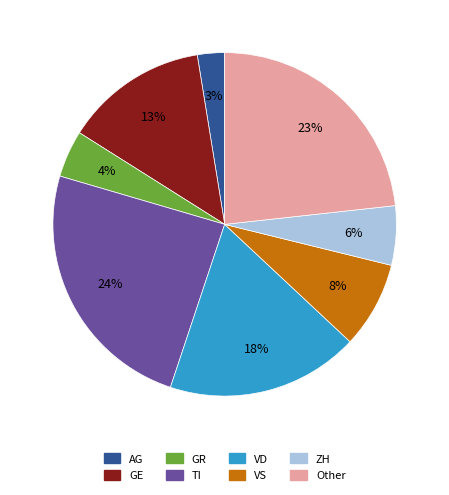

Which has a higher value, GR or VD?

VD